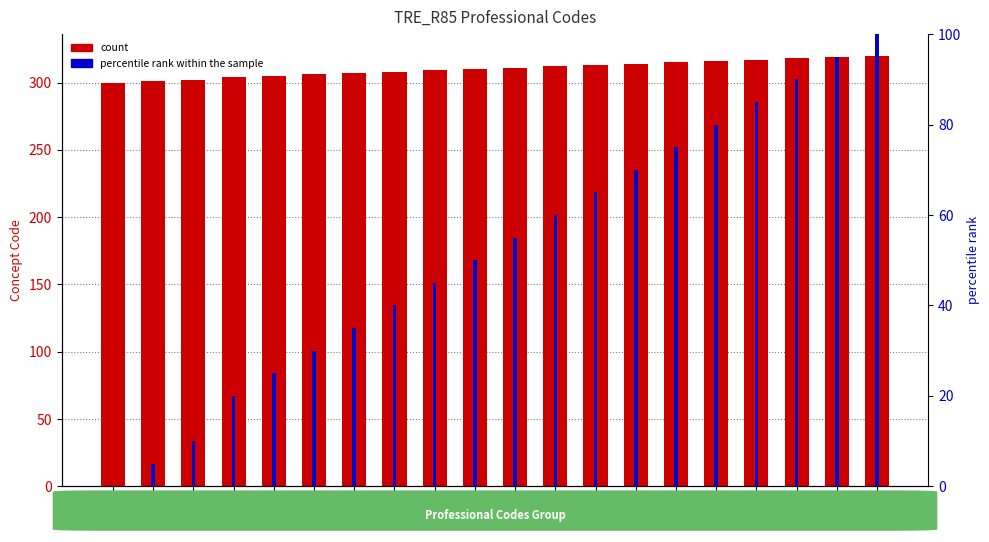

Reading left to right, transcribe all the data shown in this chart.

Concept Code: 300=300.0	301=301.0	302=302.0	304=304.0	305=305.0	306=306.0	307=307.0	308=308.0	309=309.0	310=310.0	311=311.0	312=312.0	313=313.0	314=314.0	315=315.0	316=316.0	317=317.0	318=318.0	319=319.0	320=320.0
percentile rank within the sample: 300=0.0	301=5.0	302=10.0	304=20.0	305=25.0	306=30.0	307=35.0	308=40.0	309=45.0	310=50.0	311=55.0	312=60.0	313=65.0	314=70.0	315=75.0	316=80.0	317=85.0	318=90.0	319=95.0	320=100.0